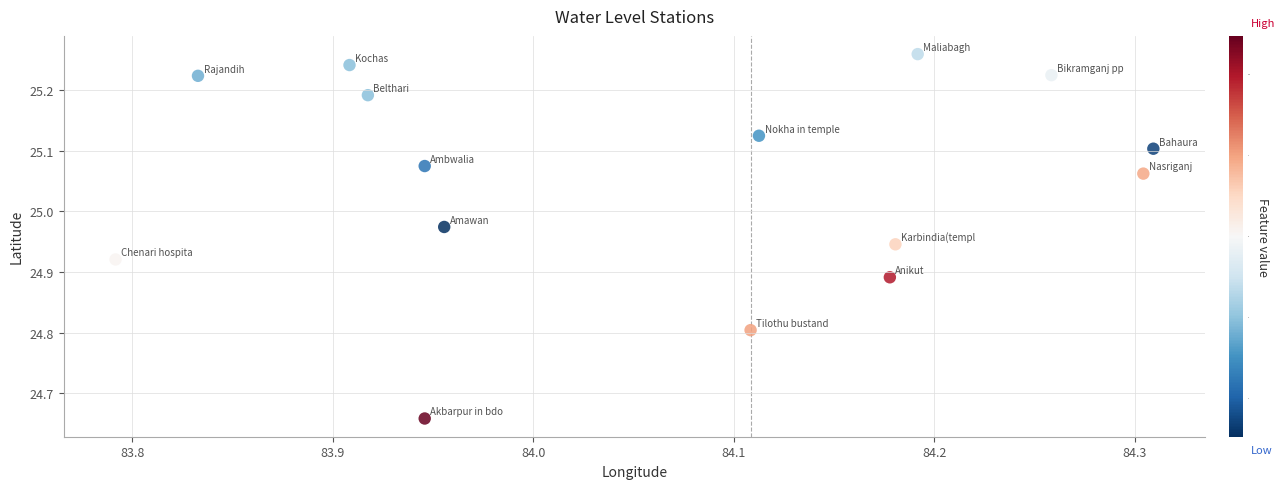

What is the range of Y values (max minus min)?

0.6